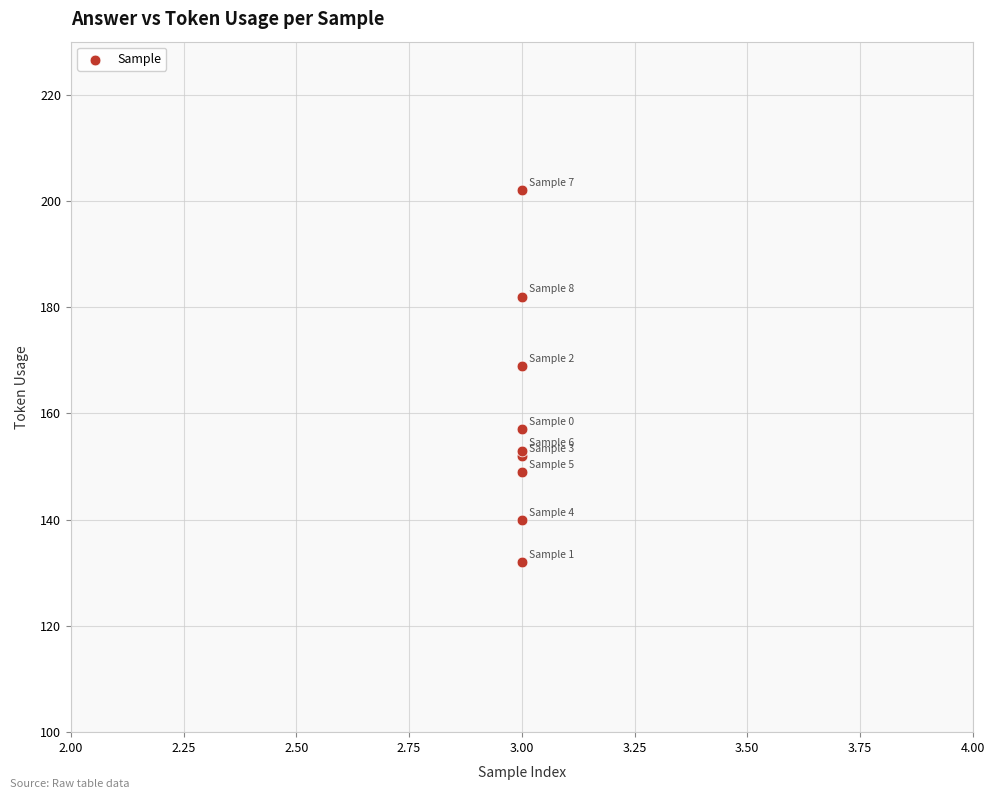

What Y value in the scatter plot is closest to 167?

169